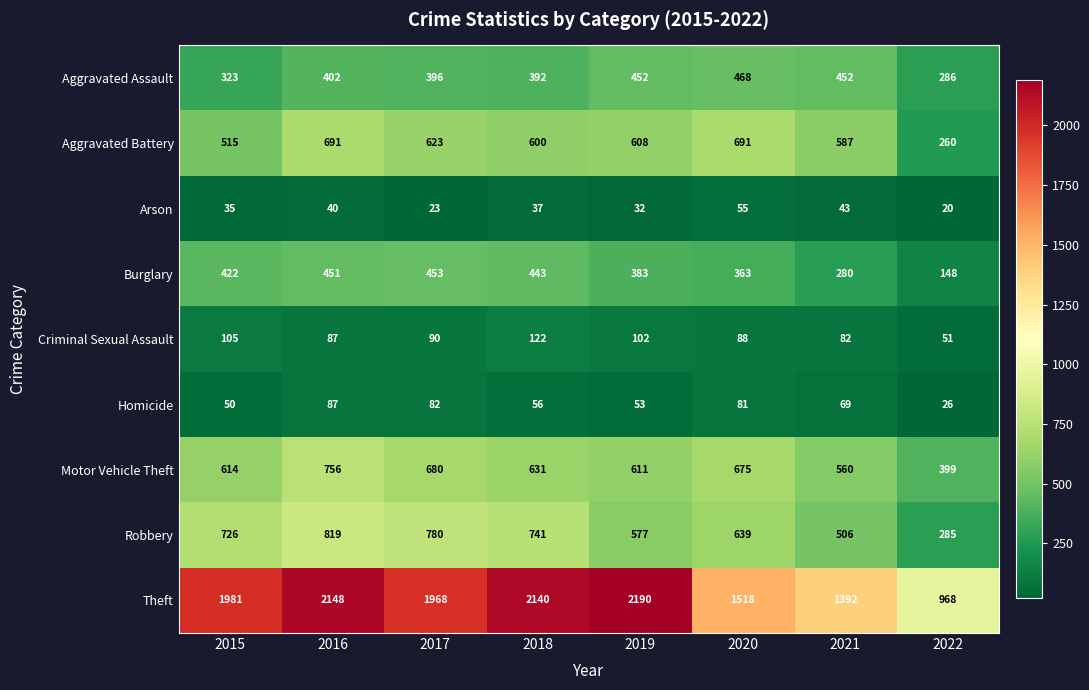

What is the difference between the maximum and second lowest values in the Burglary series?

173